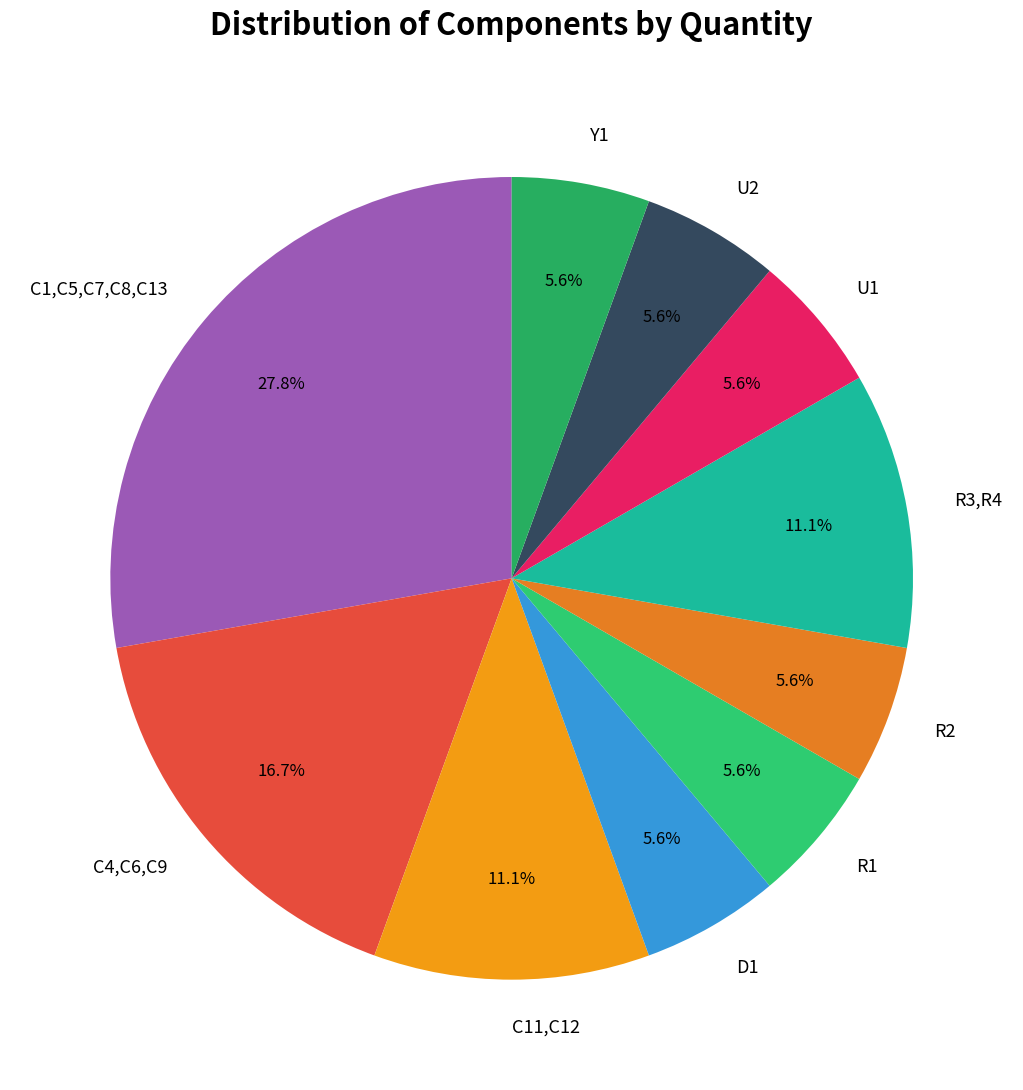

Which slice is the largest?

C1,C5,C7,C8,C13